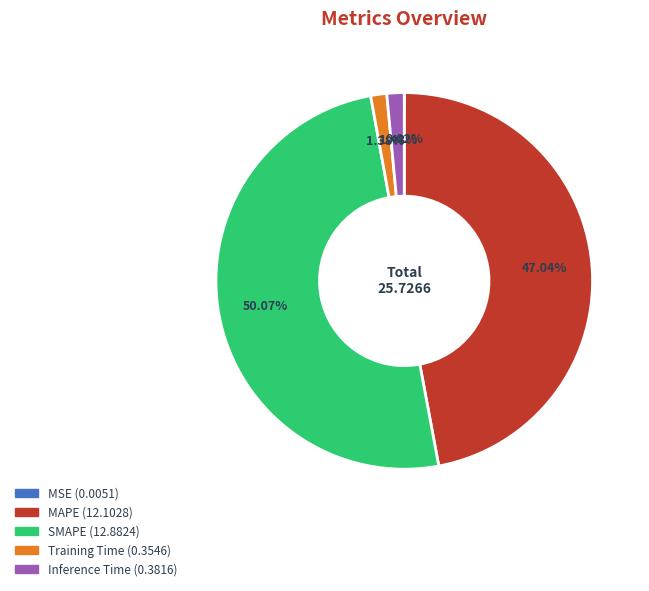

What is the largest slice in the pie chart?

SMAPE